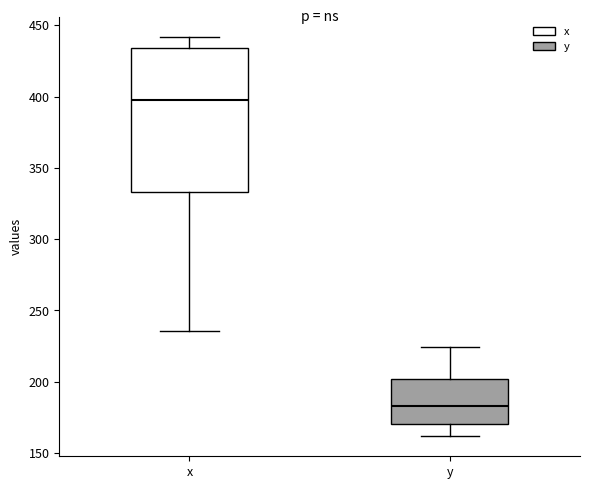

Reading left to right, transcribe this box plot: for each box, give where its median line is, the range the box spans, and where its two whiskers end, as read against the y-axis. The values are not printed on the chart, so give them approximately, as read against the axis.

x: median 400, box 335 to 435, whiskers 235 to 440
y: median 185, box 170 to 200, whiskers 160 to 225